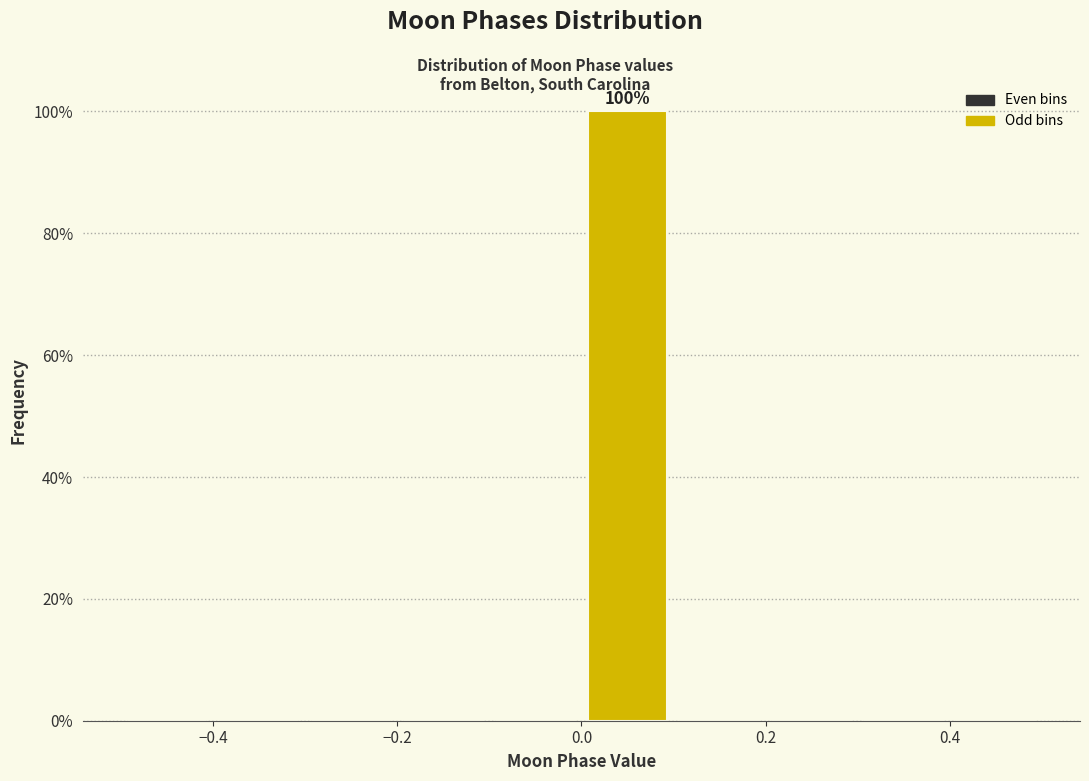

Over which range of the x-axis is the bar tallest?

0.0 to 0.1